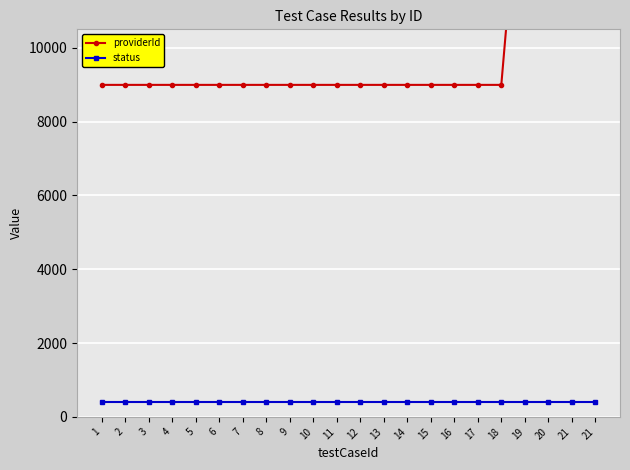

Which series changed the most between 6 and 8?

providerId